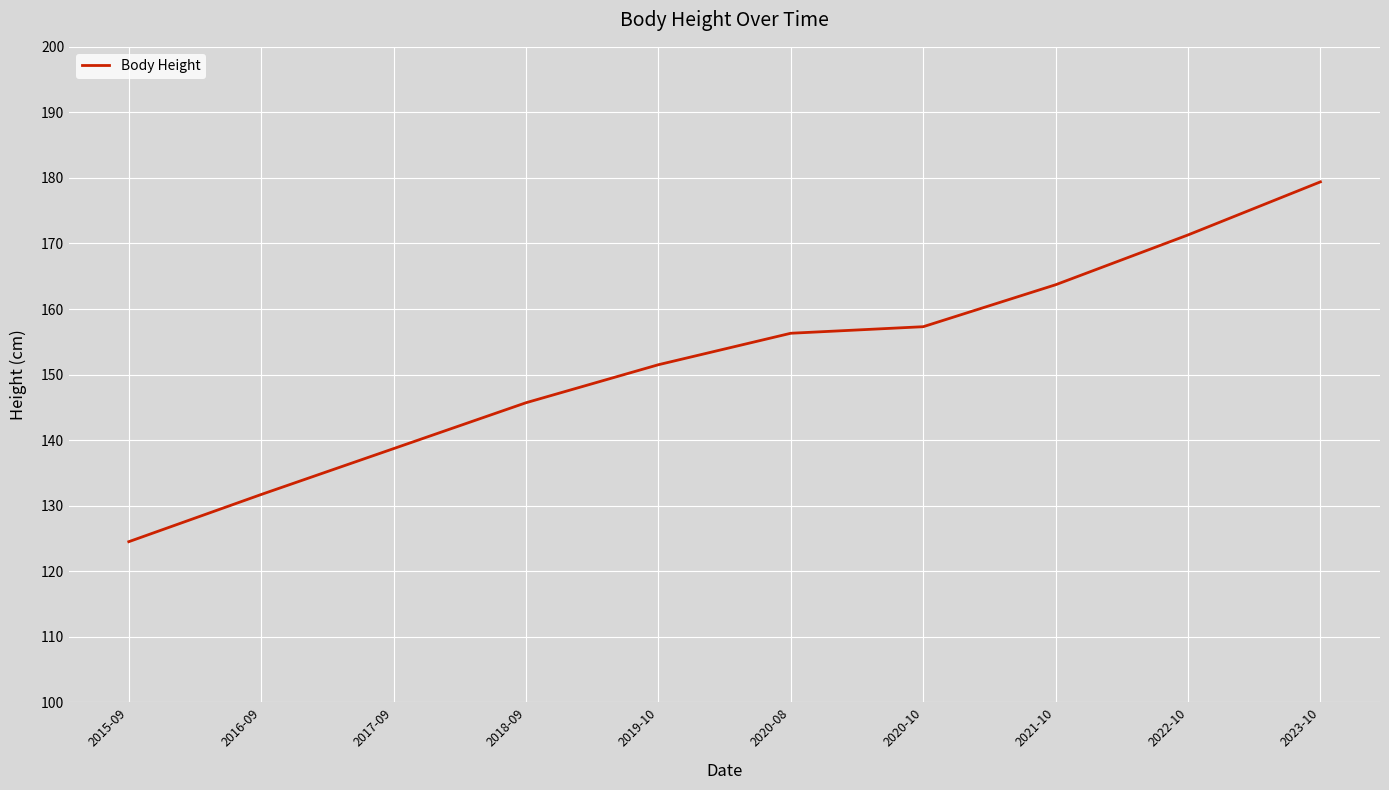

Rank the categories by value from highest to lowest.

2023-10, 2022-10, 2021-10, 2020-10, 2020-08, 2019-10, 2018-09, 2017-09, 2016-09, 2015-09